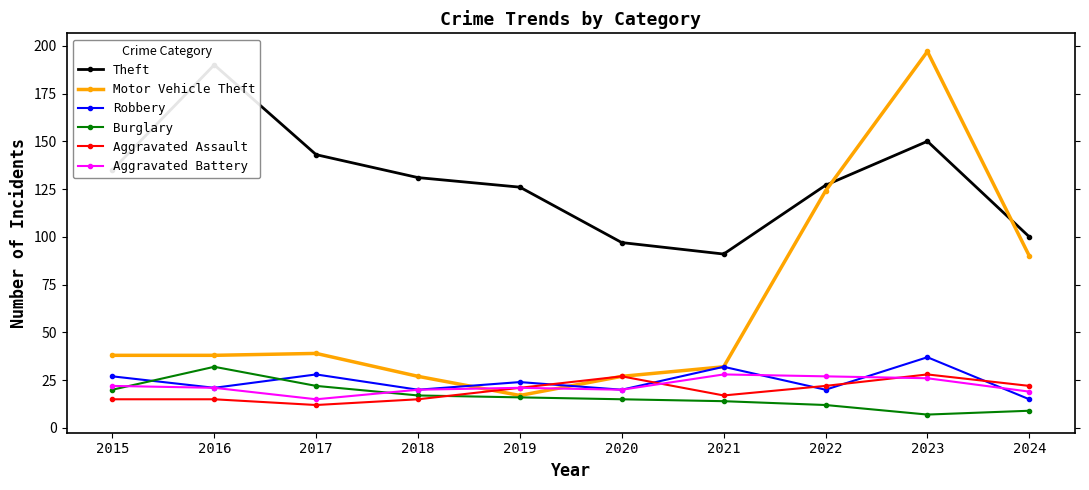

At which label does Aggravated Battery reach its peak?

2021